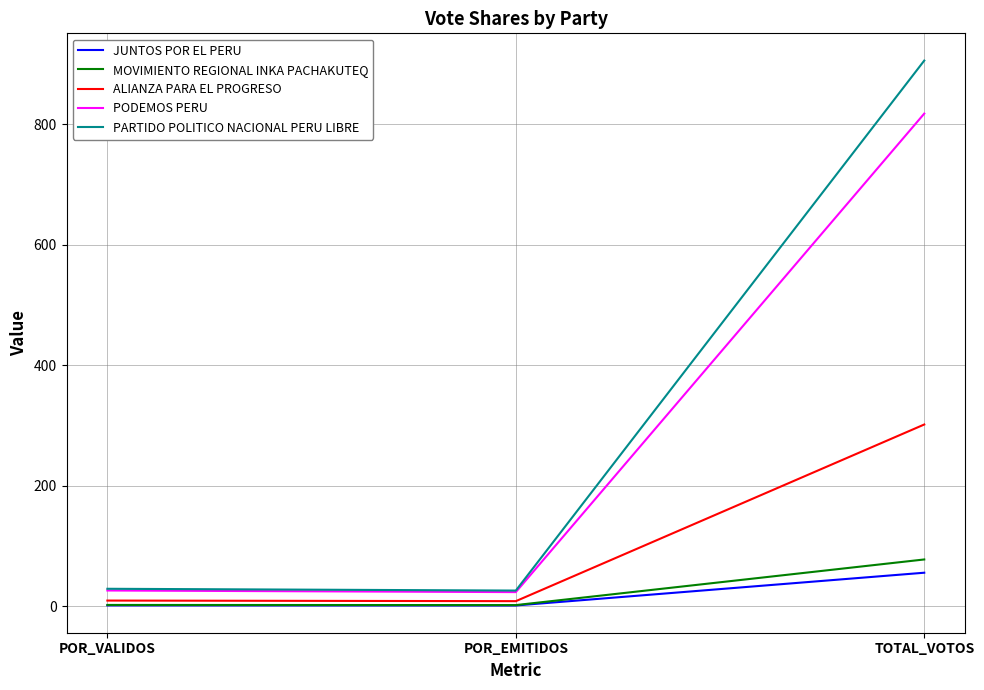

Which label corresponds to the largest value in the chart?

TOTAL_VOTOS